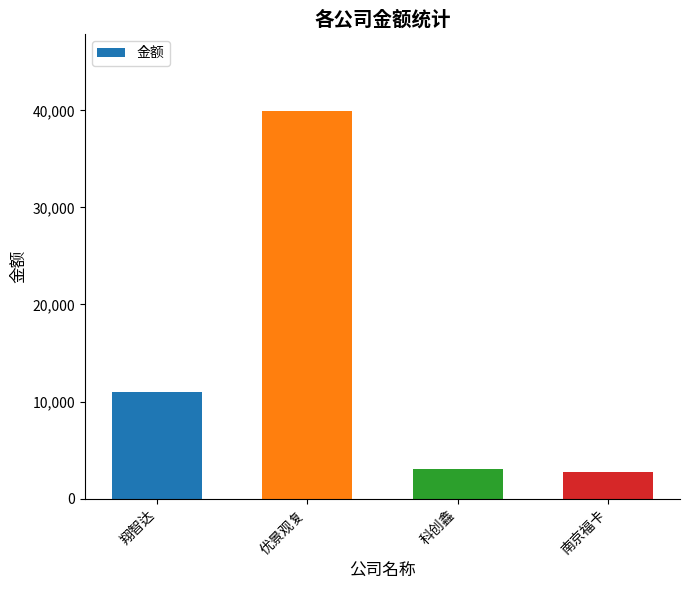

Read the value at 南京福卡.

2760